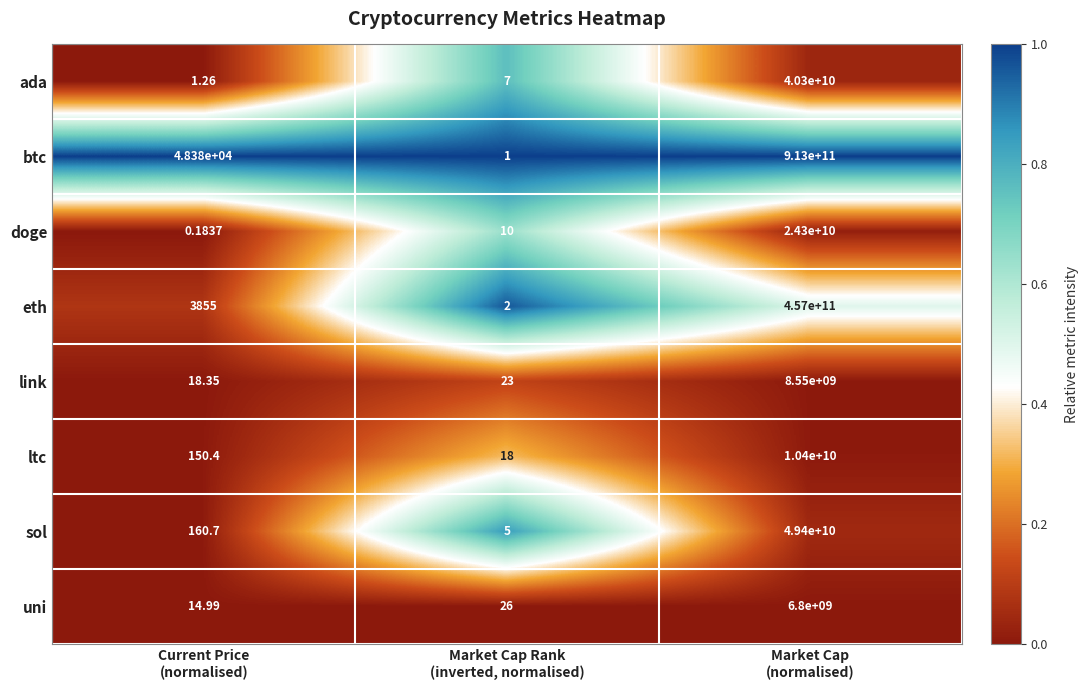

Which series has the largest total across all categories?

btc